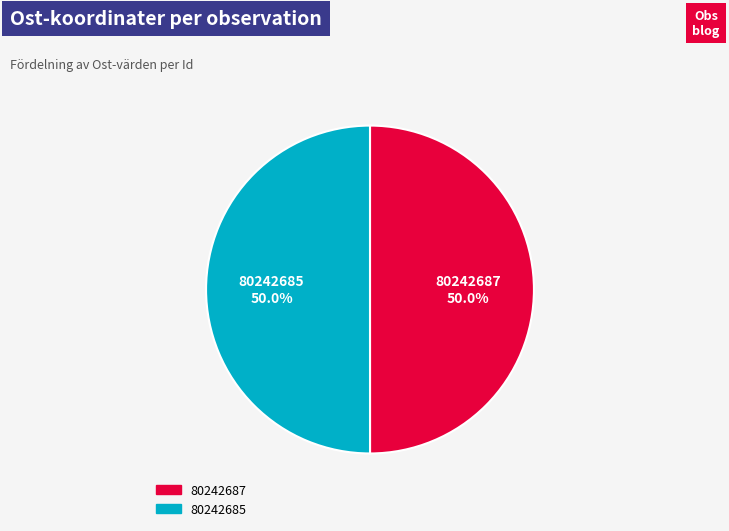

What portion of the pie excludes 80242685?

50.0%